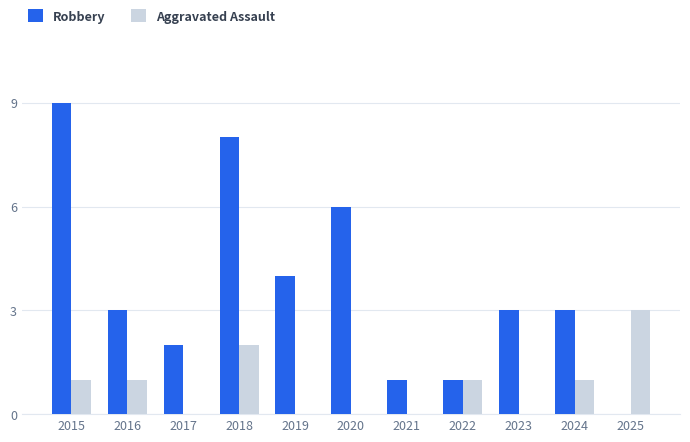

What is the total value across all series at 2021?

1